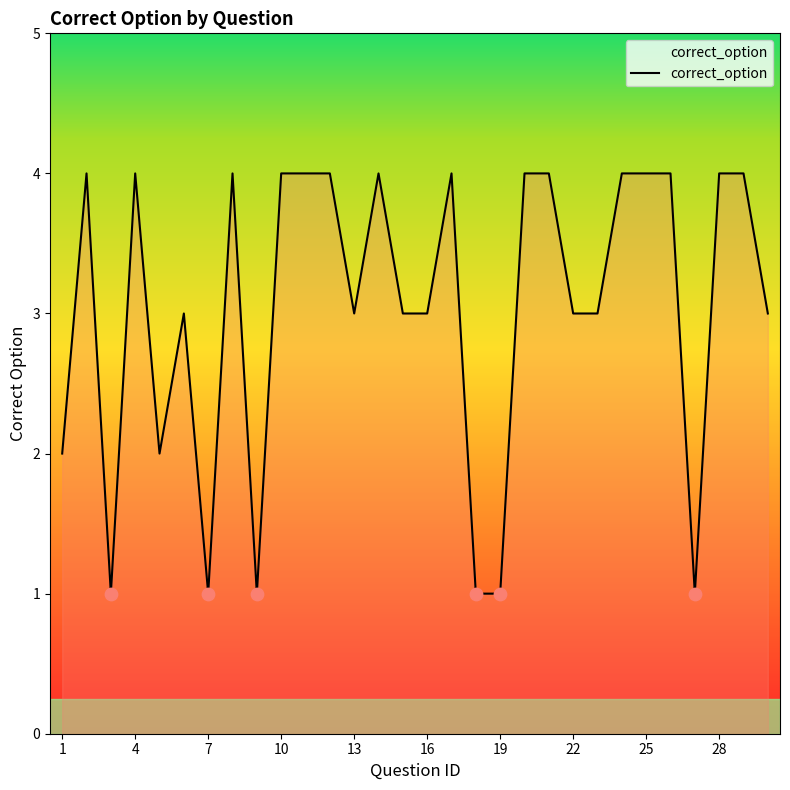

What is the difference between the maximum and minimum values?

3